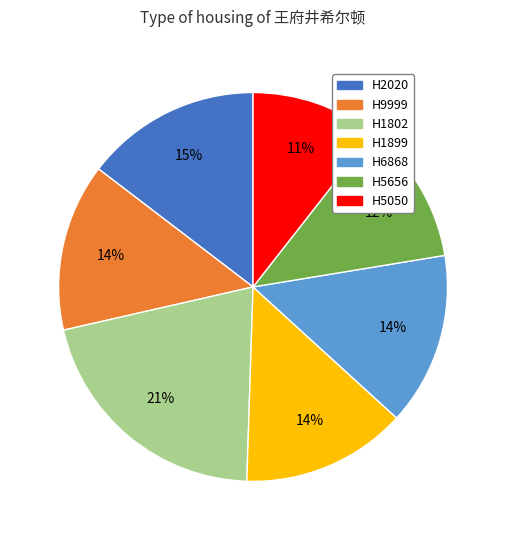

Is there a majority slice in this chart?

No